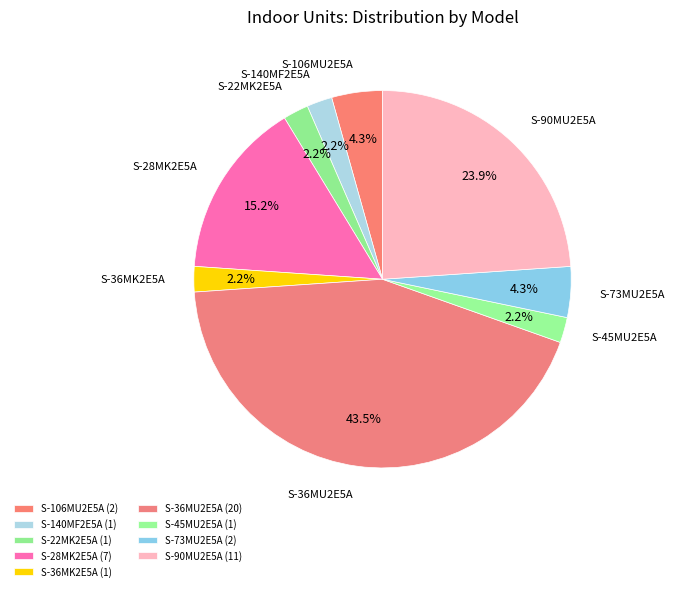

Which has a higher value, S-90MU2E5A or S-106MU2E5A?

S-90MU2E5A